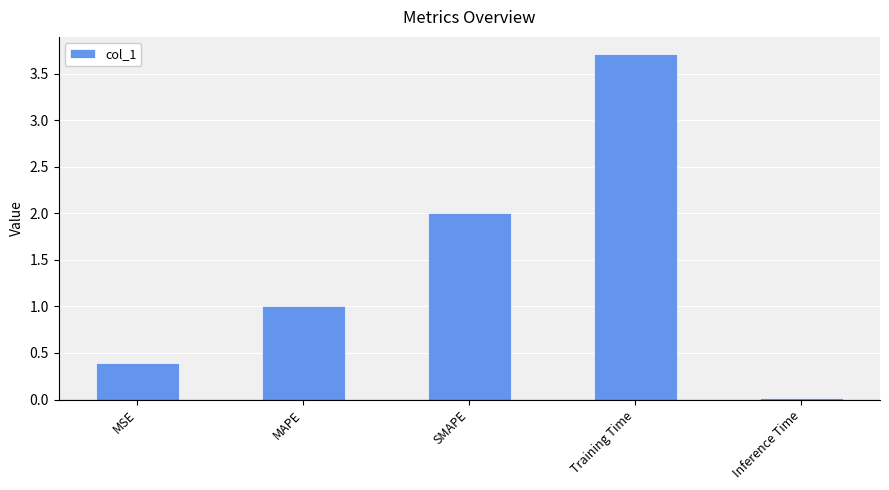

What is the maximum value shown in the chart?

3.7